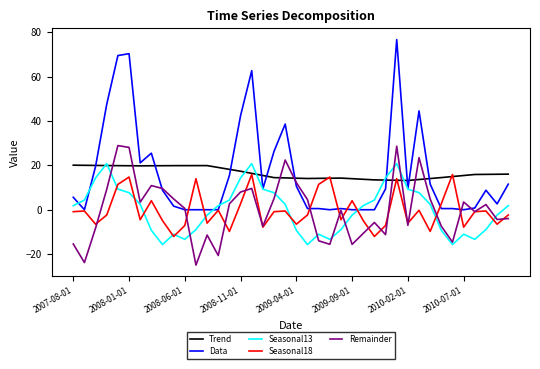

What is the highest value of the Remainder series?

28.9